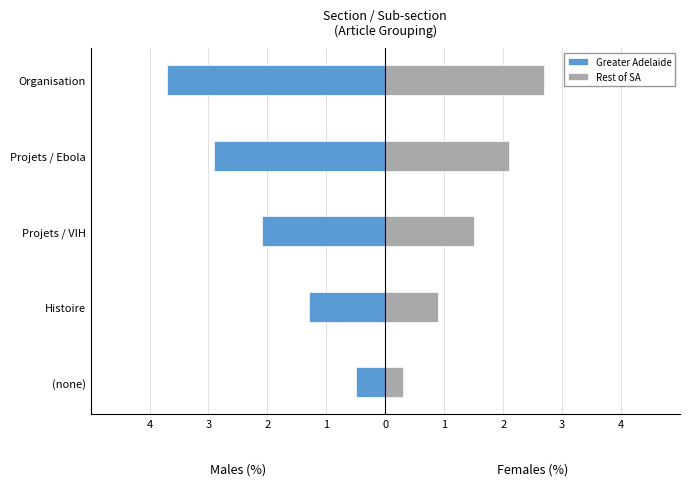

True or false: Rest of SA has a value of 0.5 at (none).

False